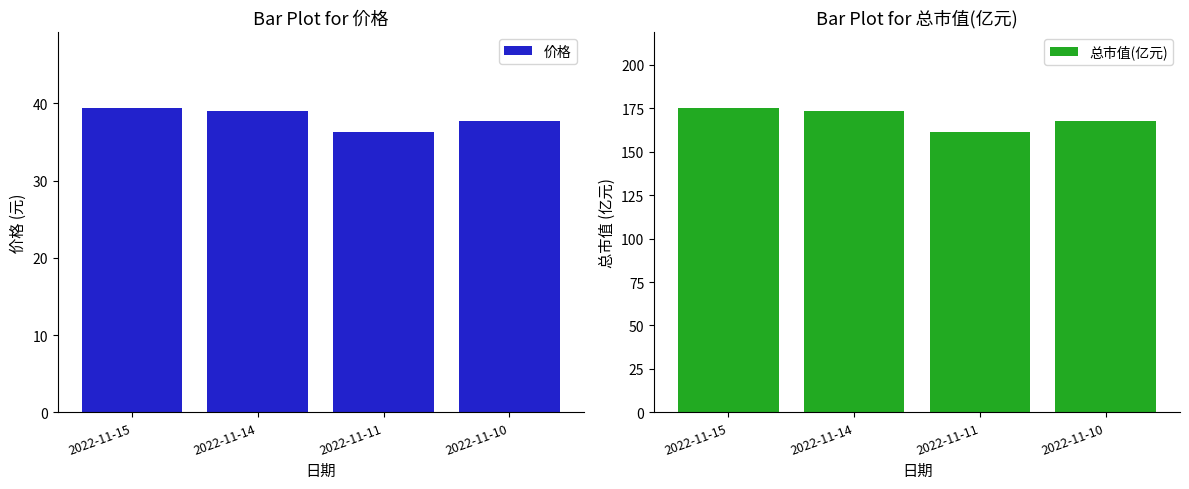

How many values in the 价格 series exceed 38?

2